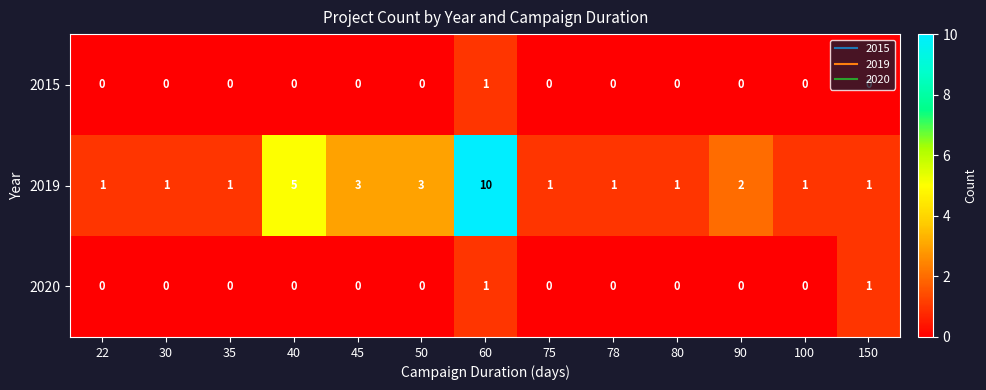

The value of 2019 at 75 is 1. True or false?

True